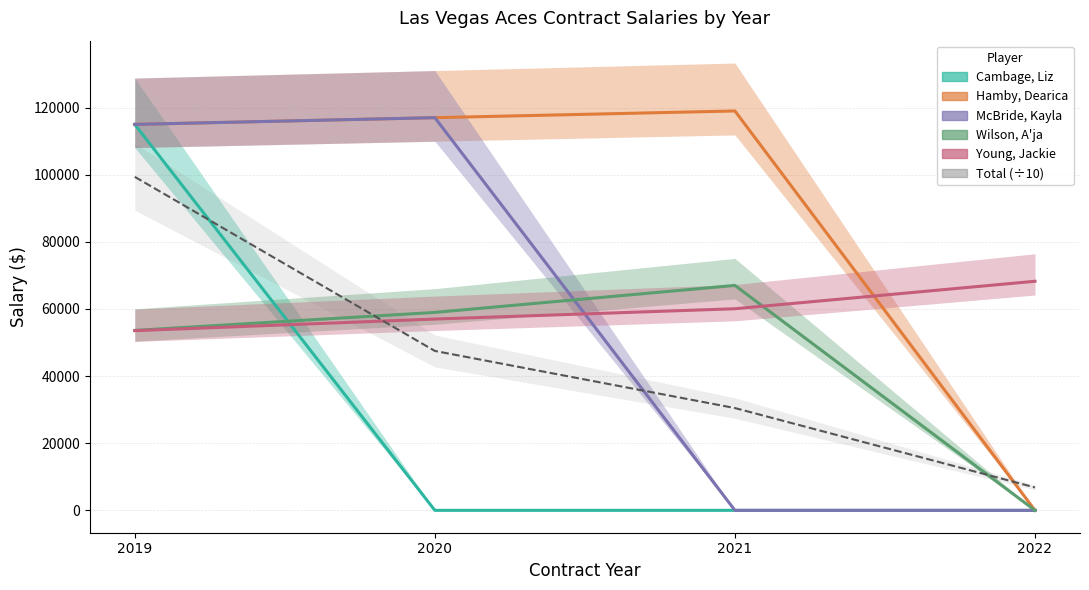

What are all the series names shown in the legend?

Cambage, Liz, Hamby, Dearica, McBride, Kayla, Wilson, A'ja, Young, Jackie, Total (÷10)